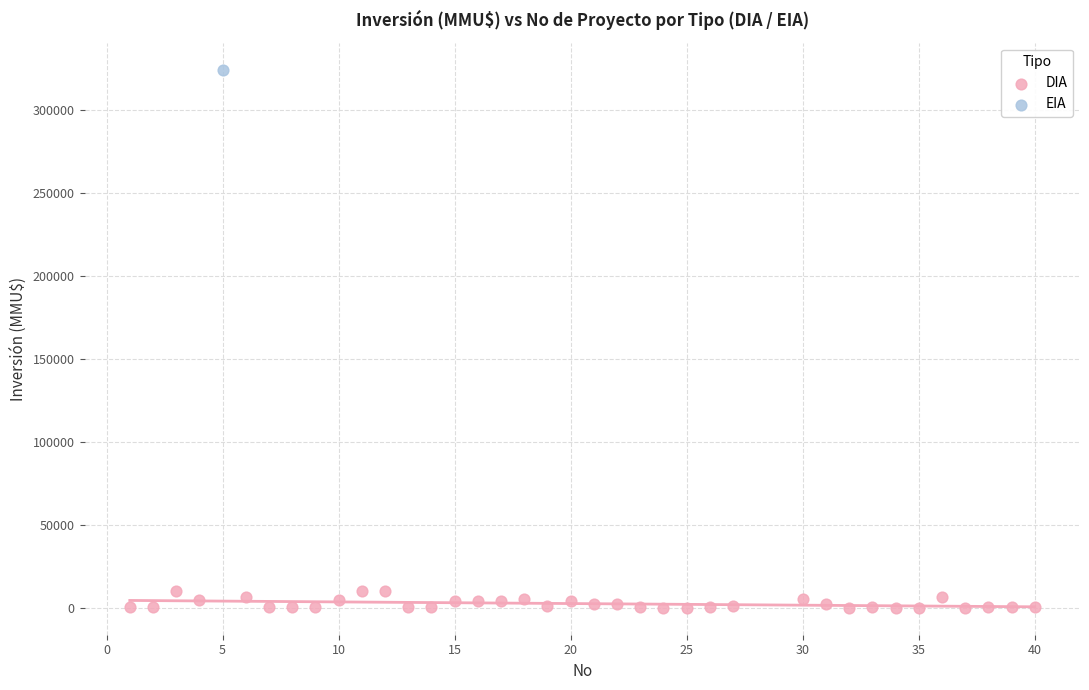

What are all the series names shown in the legend?

DIA, EIA